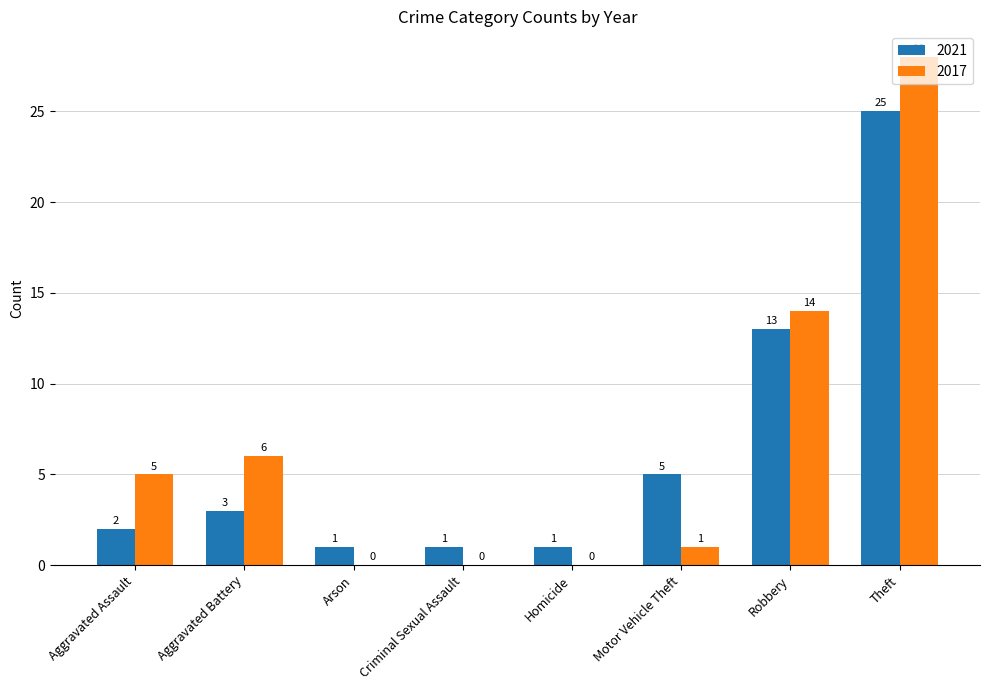

How many distinct data groups are displayed?

2